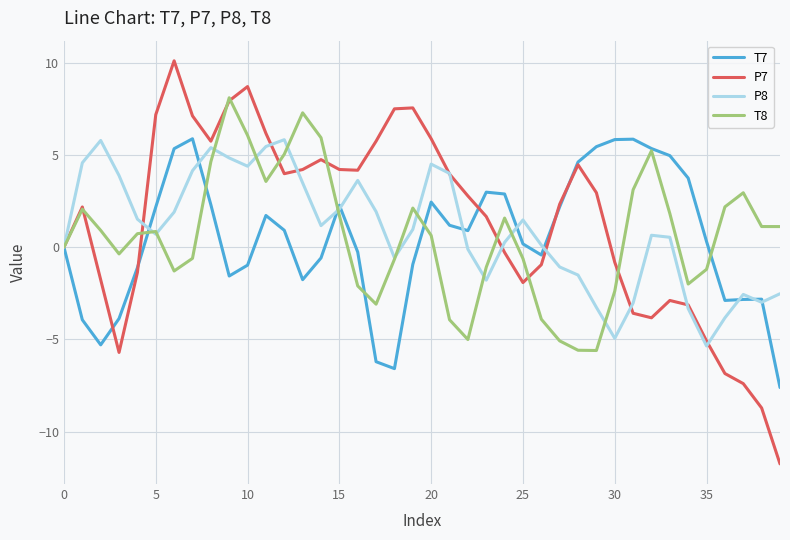

What is the sum of all P7 values?

55.3